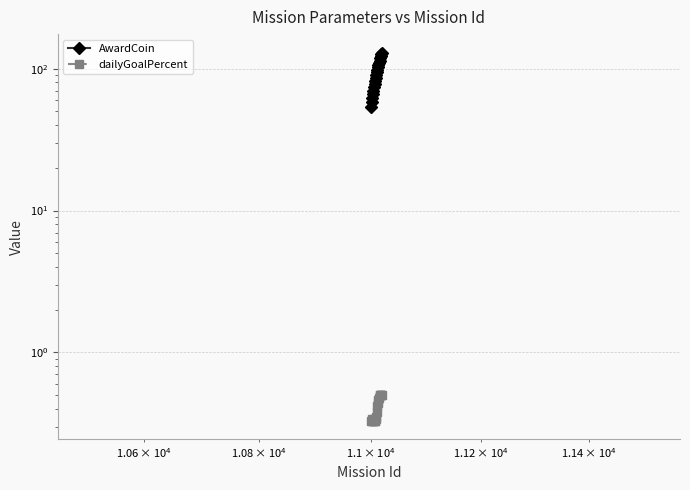

Count the number of data series in this chart.

2